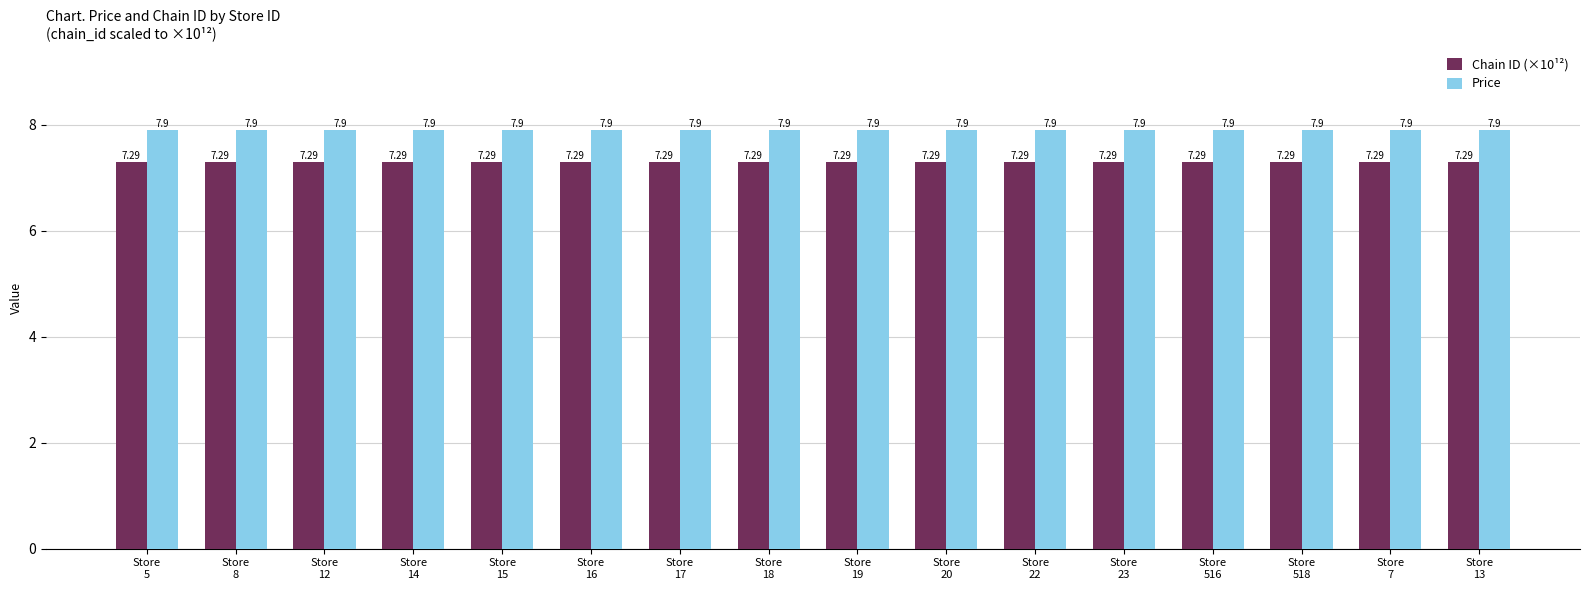

How many bars are there in total?

32